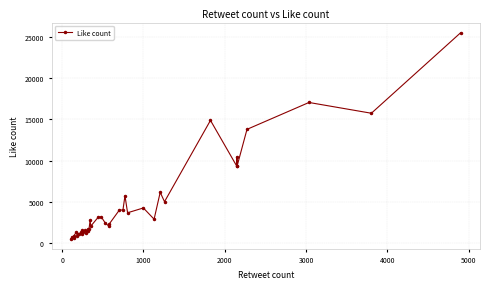

What is the greatest value displayed?

25519